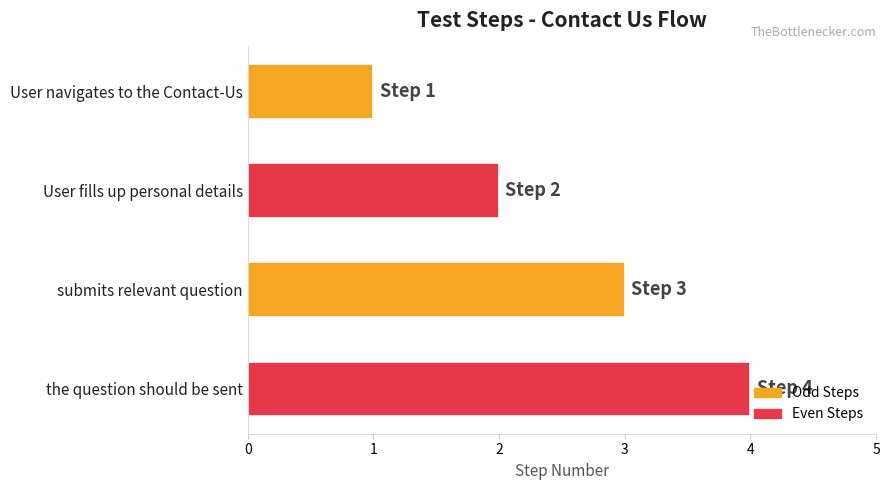

What is the difference between the second highest and second lowest values?

1